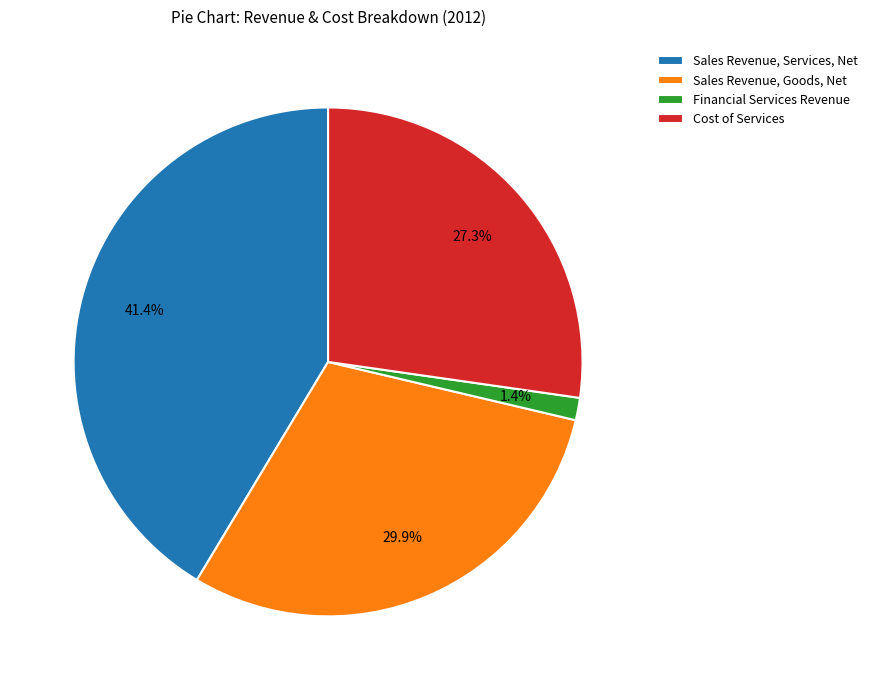

True or false: Sales Revenue, Goods, Net accounts for 37% of the total.

False